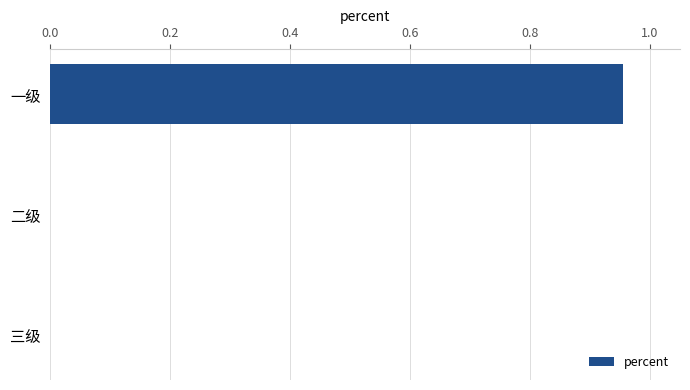

Does the chart contain stacked bars?

No